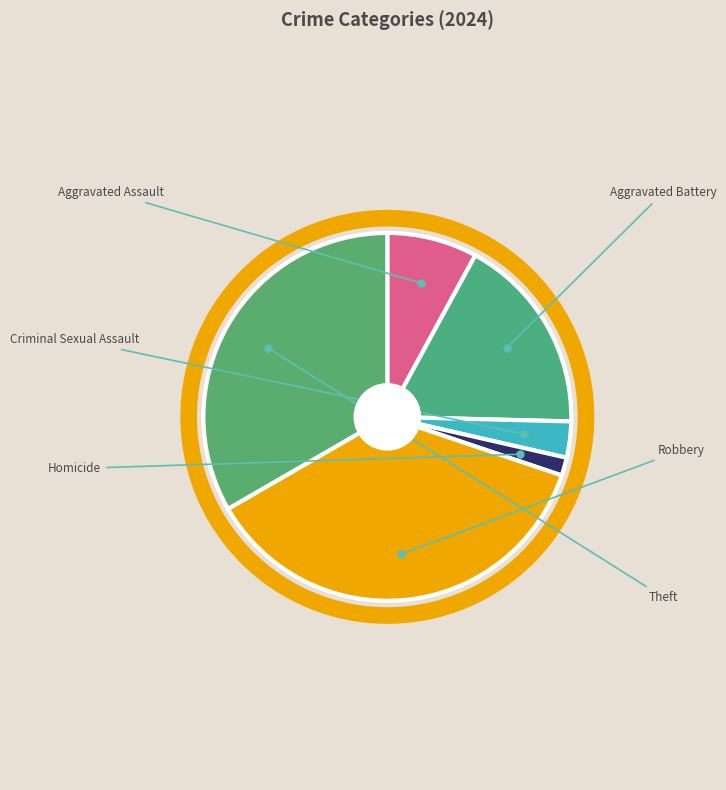

Count the number of slices in the pie.

6